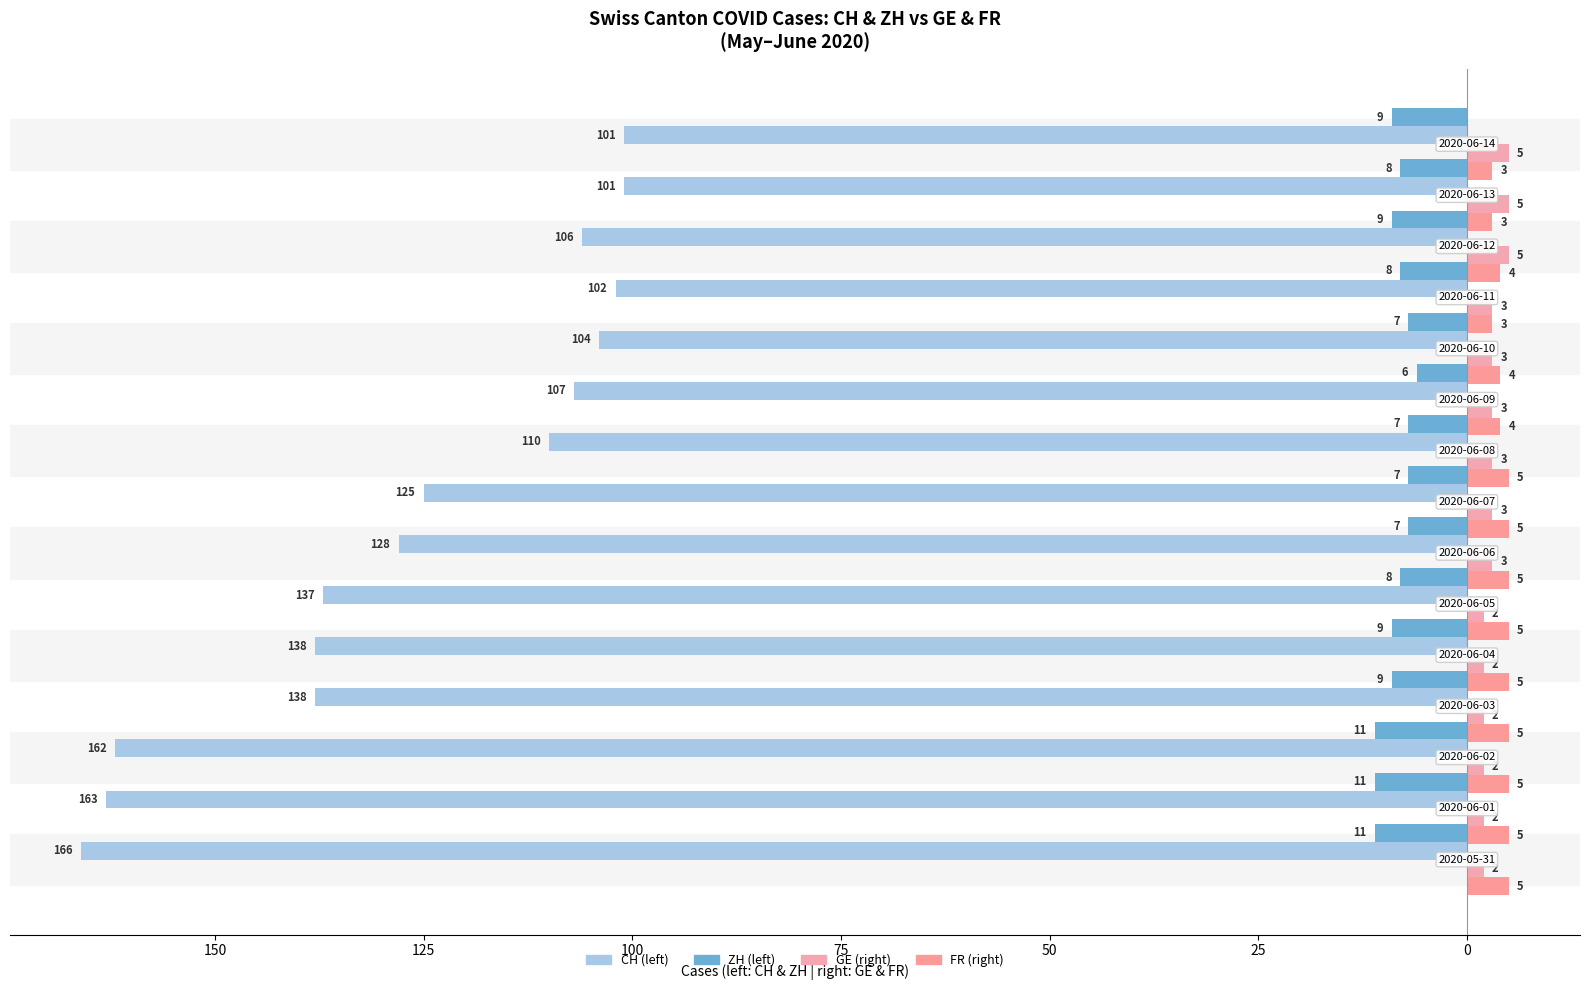

Reading left to right, list all the values displayed in this chart.

CH: -166	-163	-162	-138	-138	-137	-128	-125	-110	-107	-104	-102	-106	-101	-101
GE: 2	2	2	2	2	2	3	3	3	3	3	3	5	5	5
ZH: -11	-11	-11	-9	-9	-8	-7	-7	-7	-6	-7	-8	-9	-8	-9
FR: 5	5	5	5	5	5	5	5	5	4	4	3	4	3	3